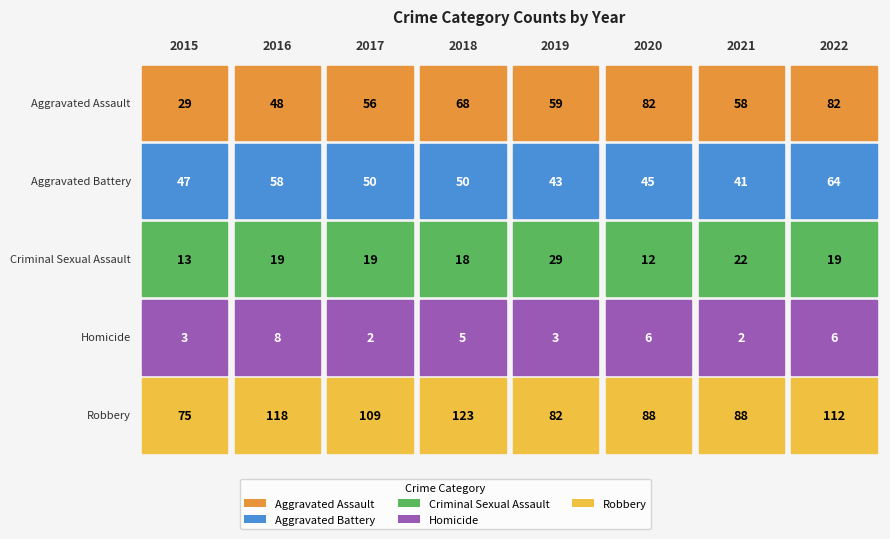

What is the difference between the Aggravated Assault values at 2022 and 2015?

53